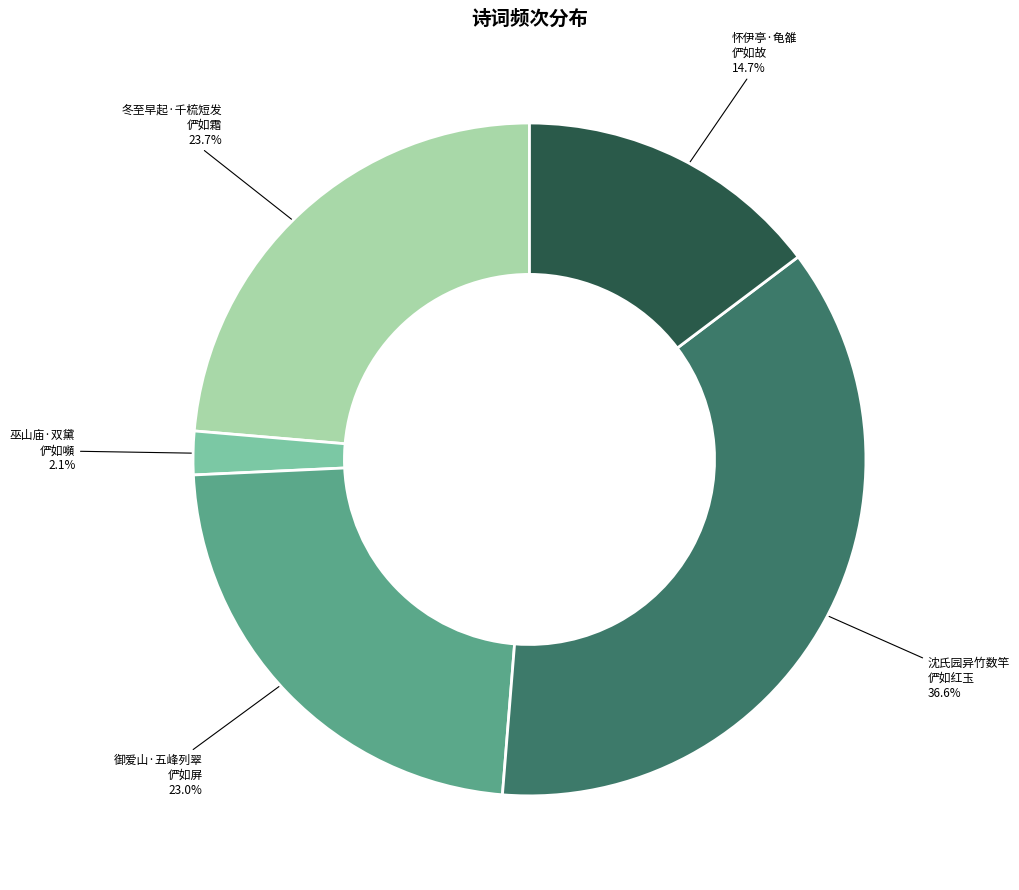

Is there any slice that represents more than half of the pie?

No